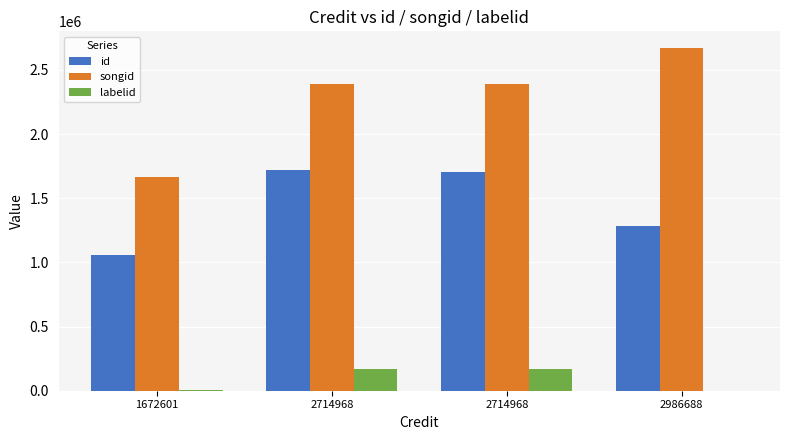

What is the difference between the highest and lowest values at 2714968?

2224019